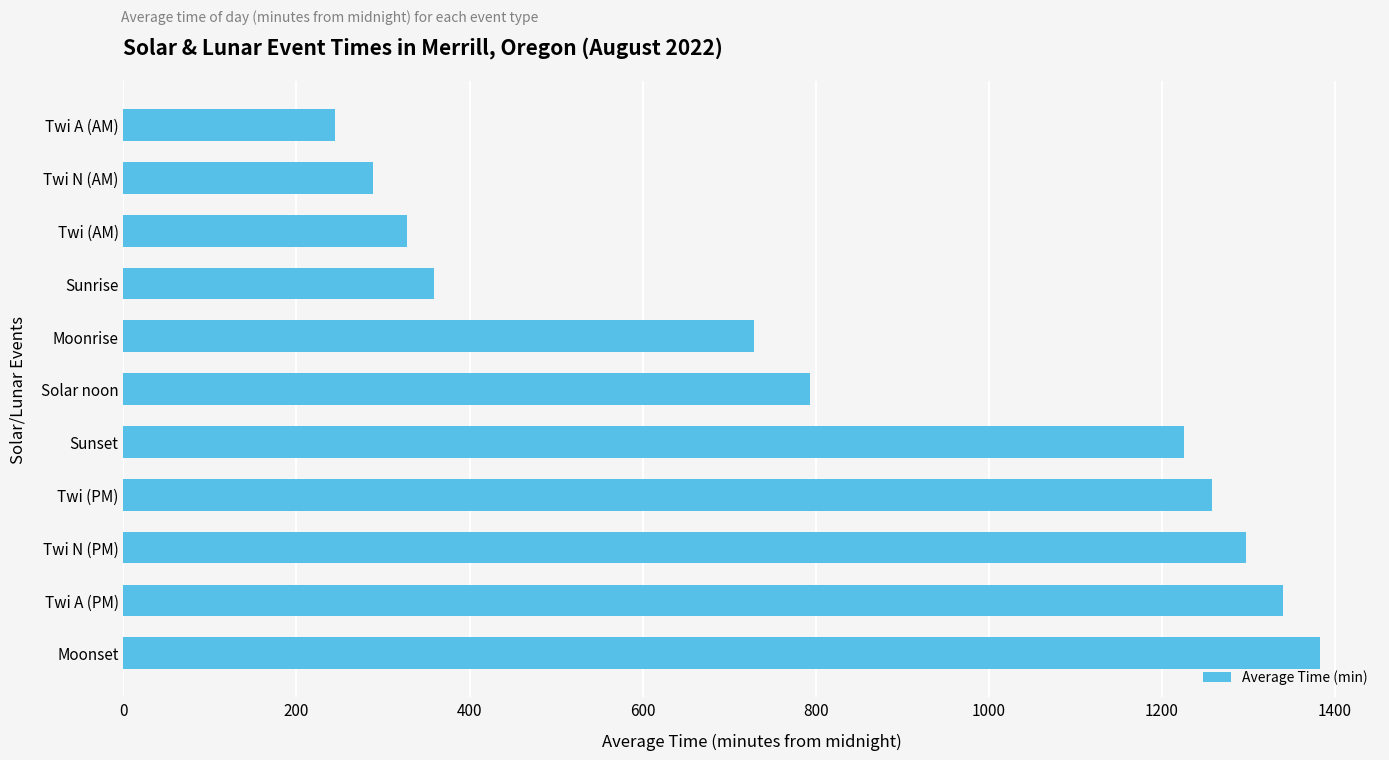

What is the sum of all values?

9247